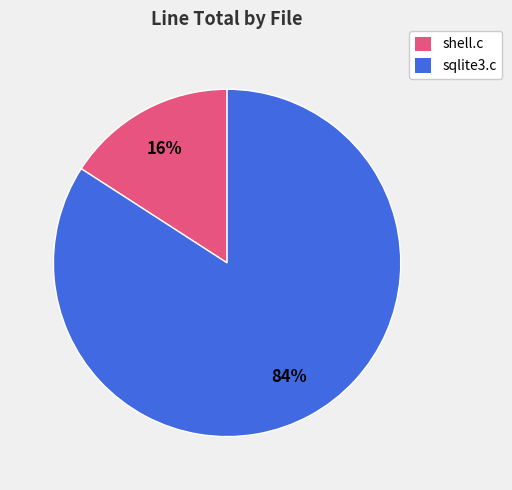

True or false: sqlite3.c accounts for 84% of the total.

True